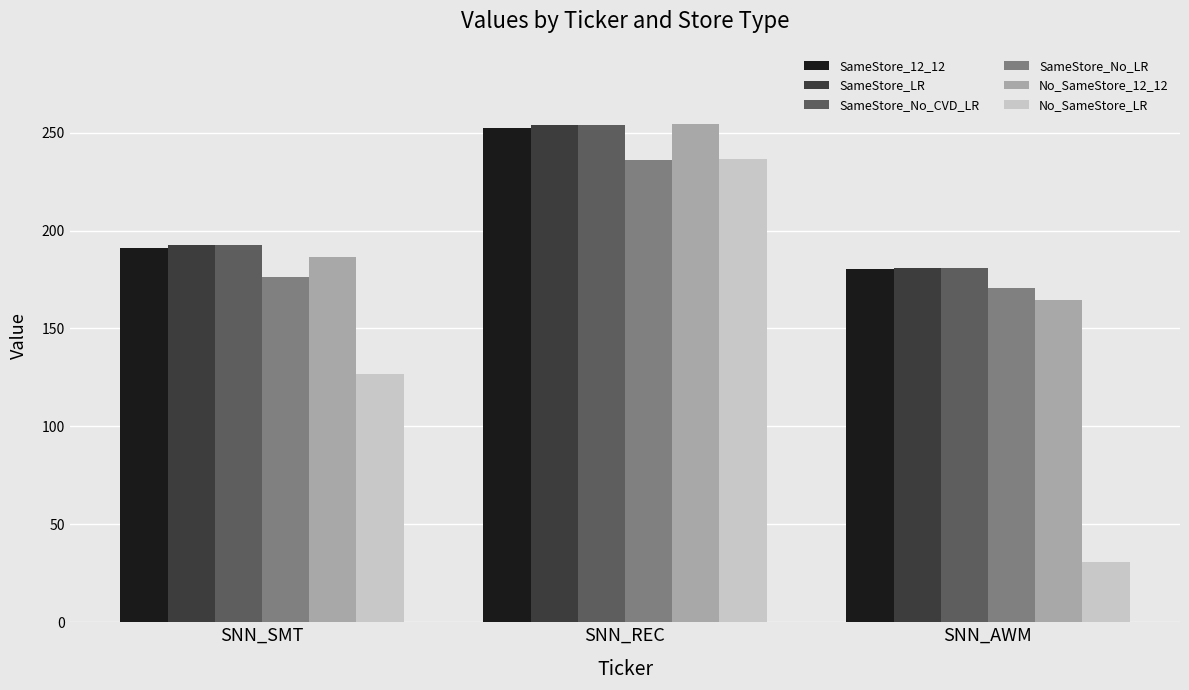

What is the highest value of the SameStore_12_12 series?

252.4